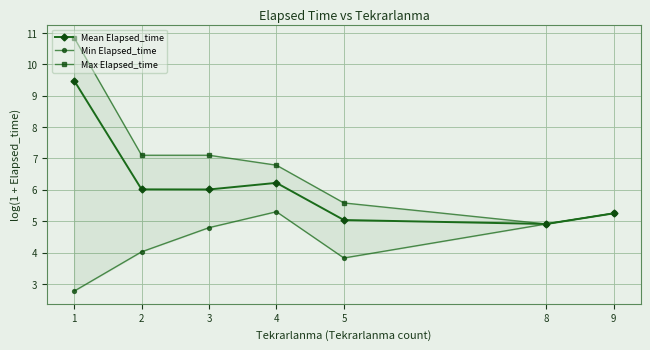

True or false: Mean Elapsed_time and Min Elapsed_time intersect in this chart.

False